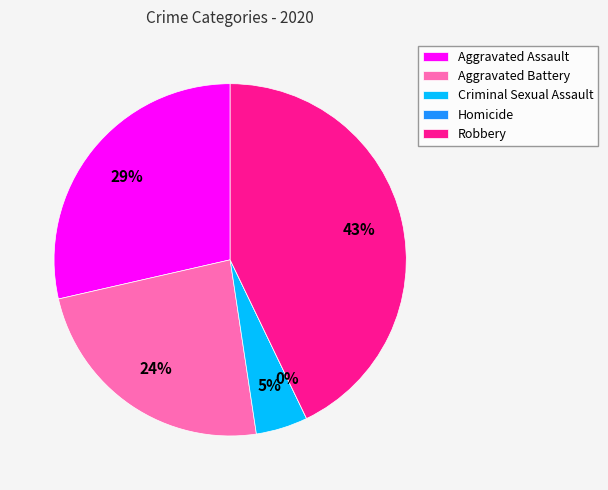

To the nearest percent, what percentage of the pie is Aggravated Assault?

29%